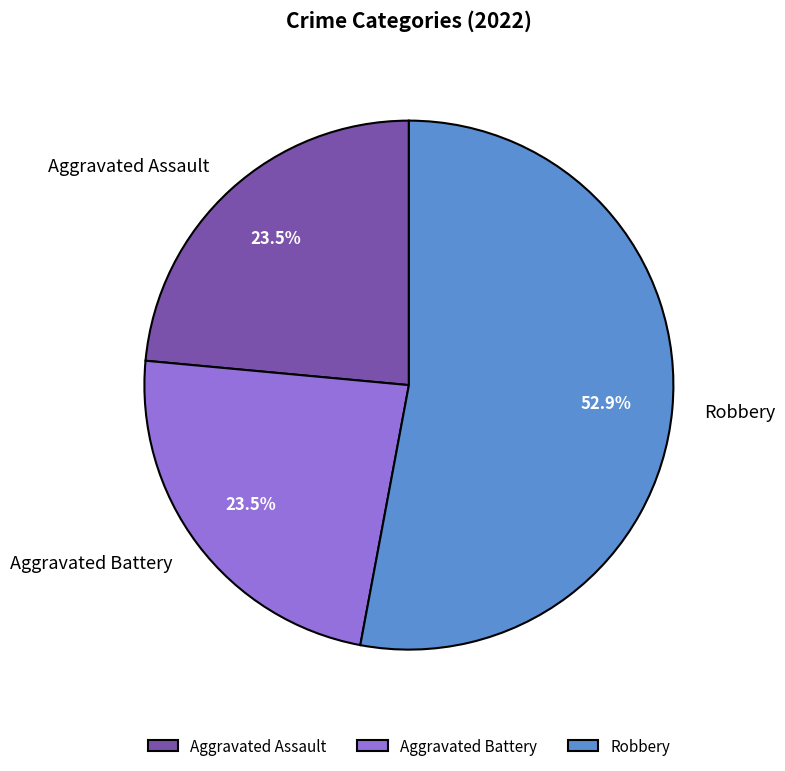

To the nearest percent, what portion does Robbery represent?

53%